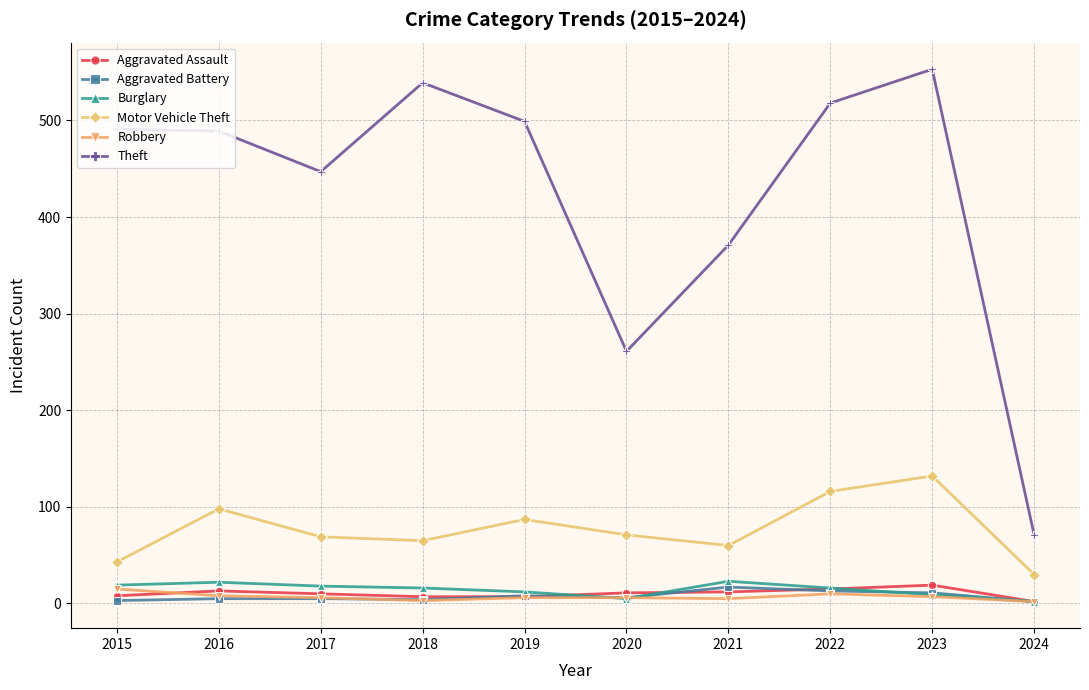

Which series has the largest total across all categories?

Theft